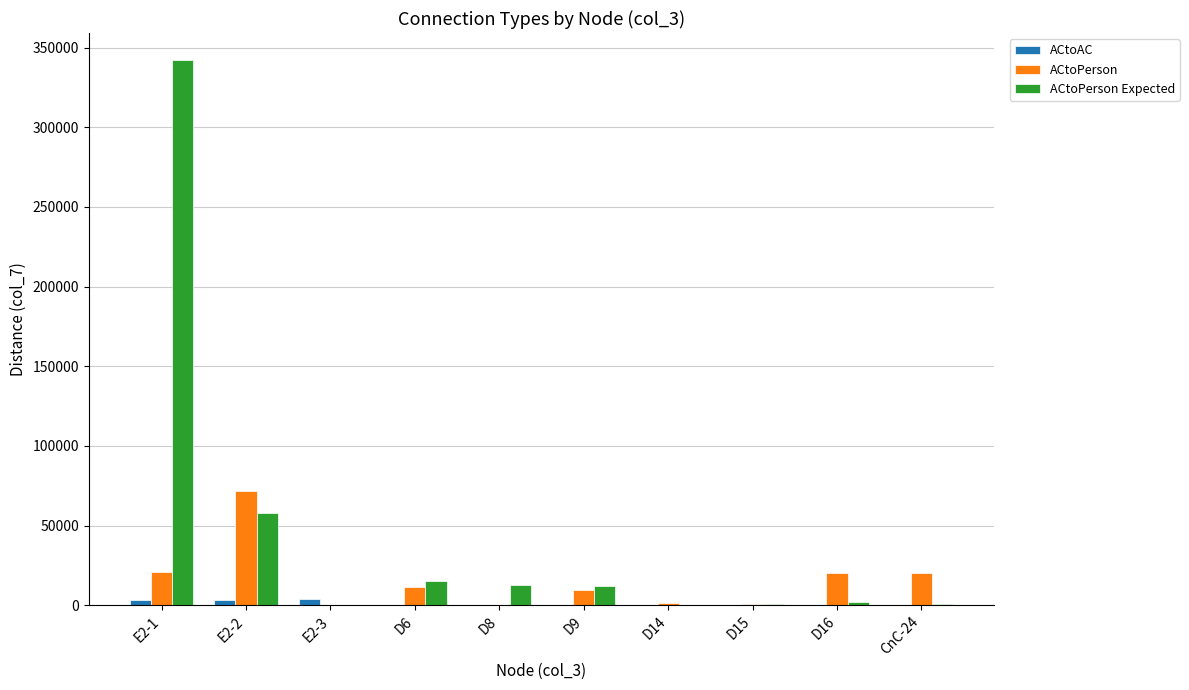

At which category is the sum across all series the highest?

E2-1